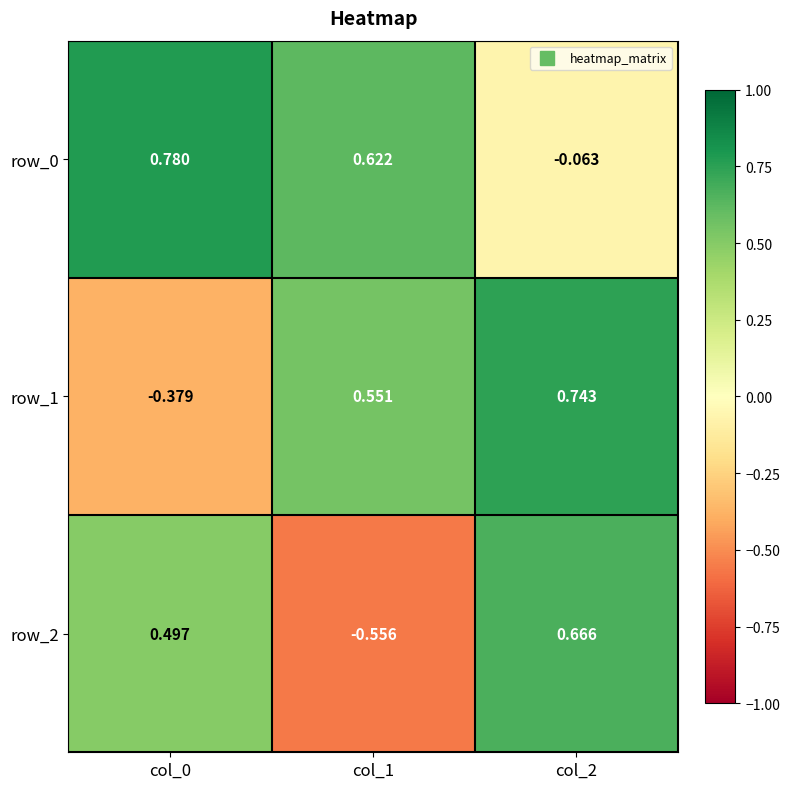

Is the value of row_2 at col_2 greater than the value of row_1 at col_2?

No